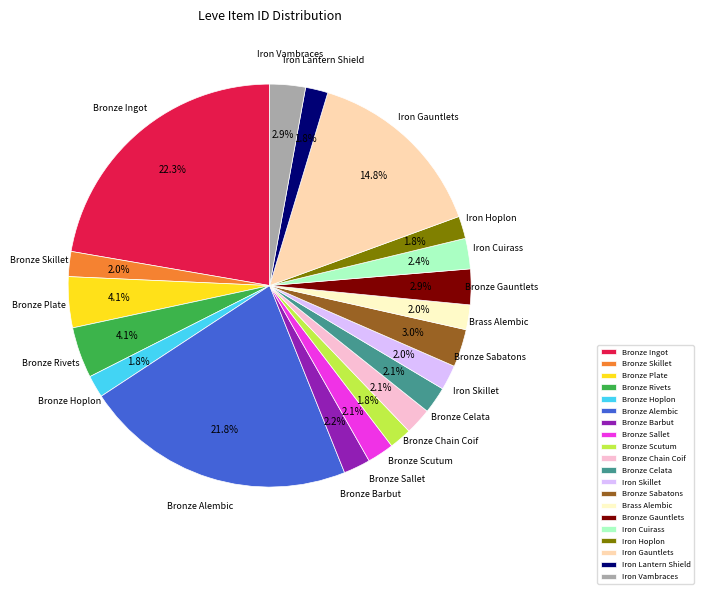

How many slices are in this pie chart?

20